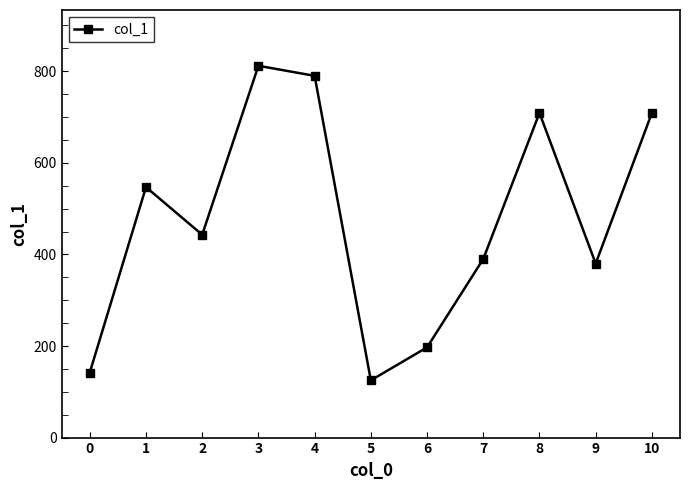

What is the sum of the values at 7 and 2?

833